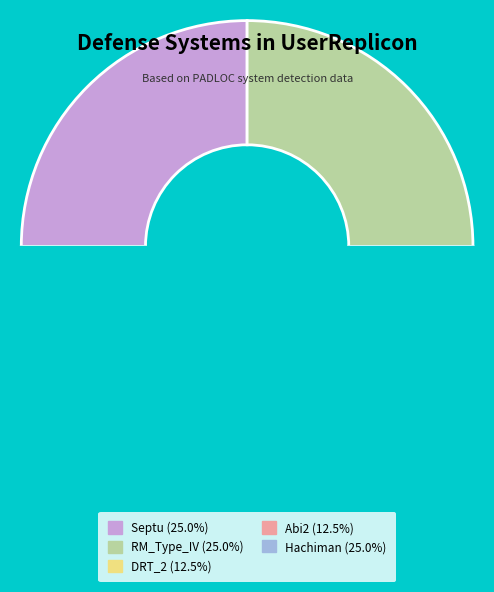

Is it true that Abi2 is 27% of the pie?

False